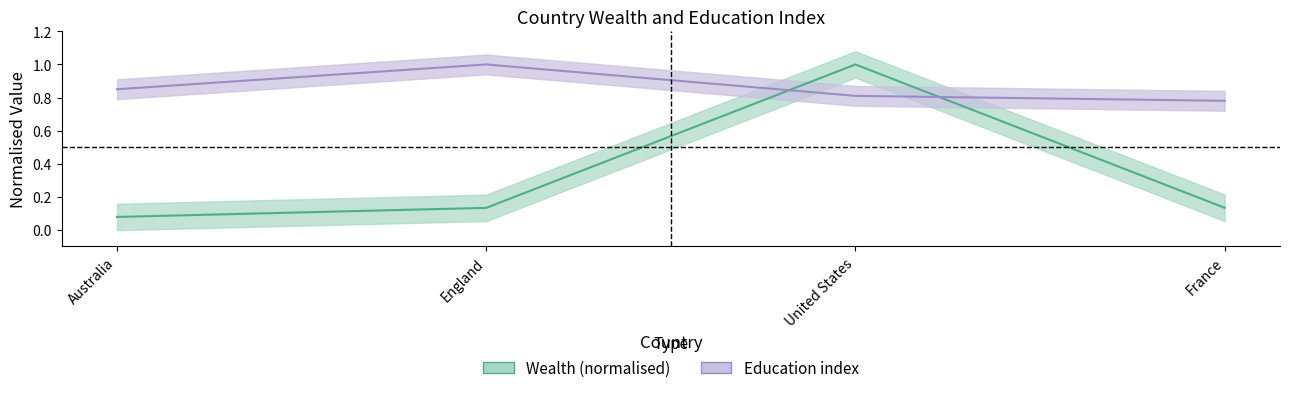

Reading right to left, list all the values displayed in this chart.

Wealth (normalised): France=0.1	United States=1.0	England=0.1	Australia=0.1
Education index: France=0.8	United States=0.8	England=1.0	Australia=0.8